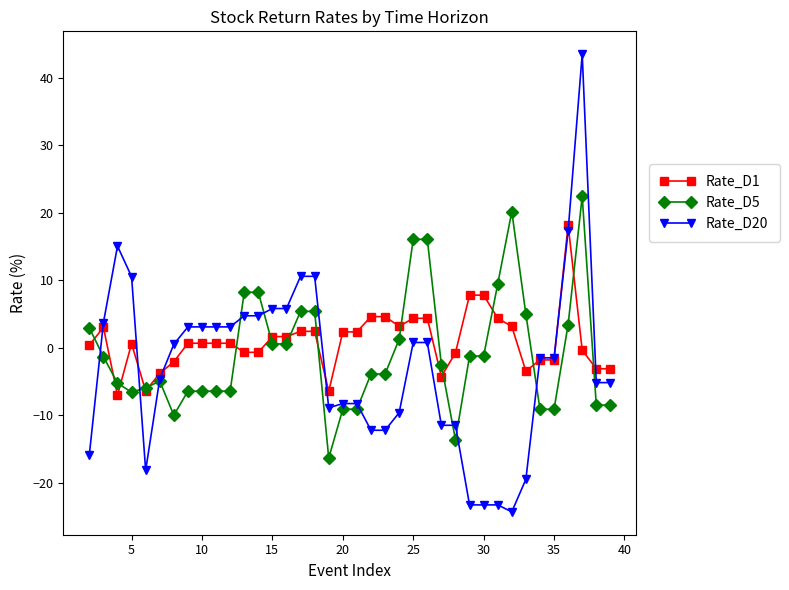

What is the greatest value displayed?

43.5